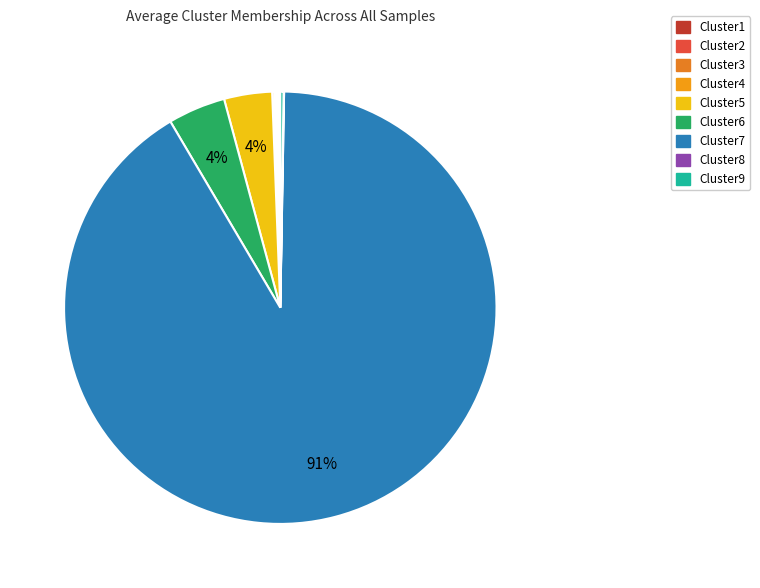

Which has a higher value, Cluster7 or Cluster3?

Cluster7